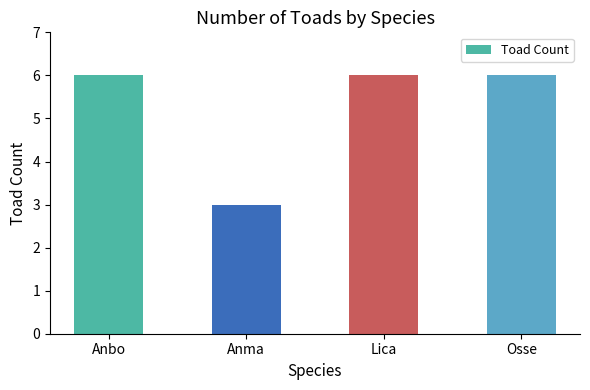

True or false: the data shows 8 at Anbo.

False